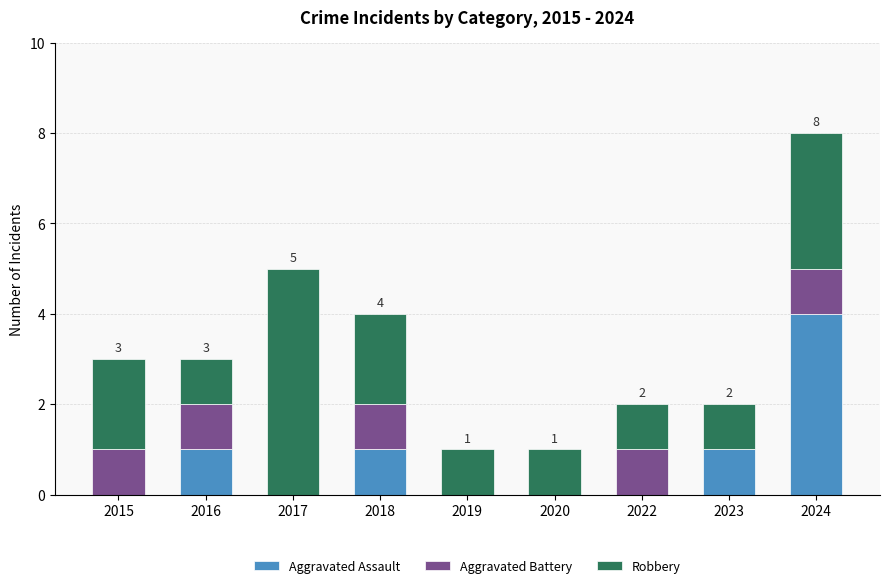

At which label does Aggravated Assault reach its peak?

2024